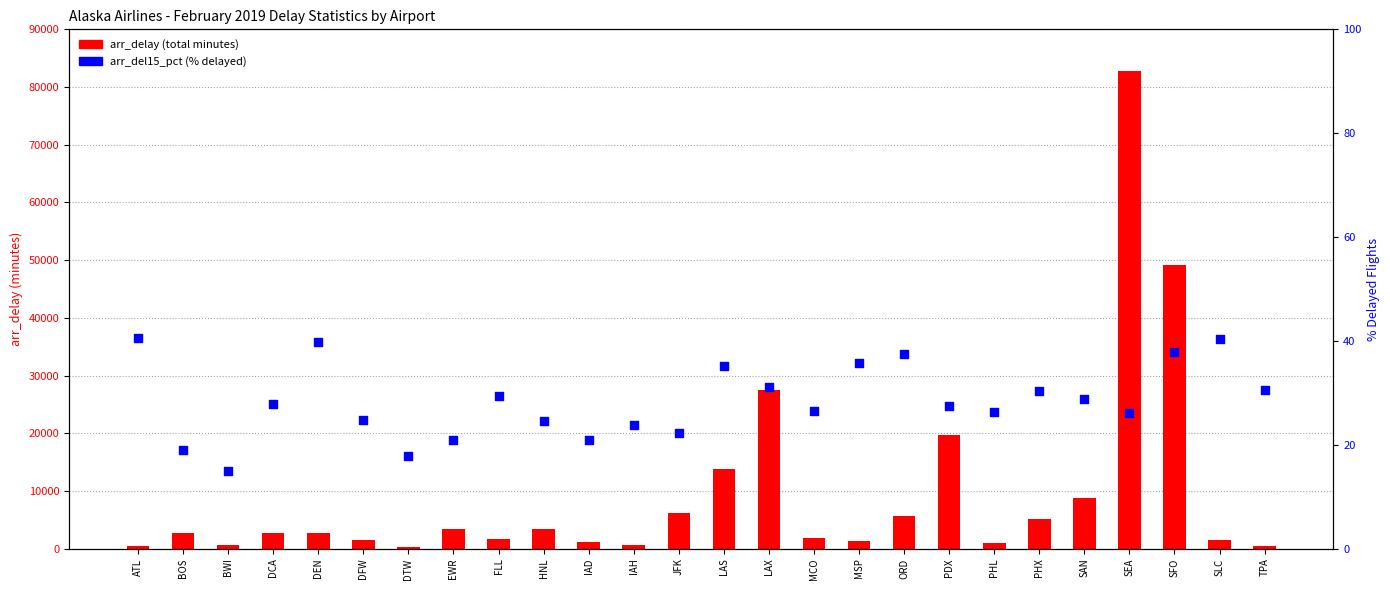

Which series has the widest spread of Y values?

arr_delay